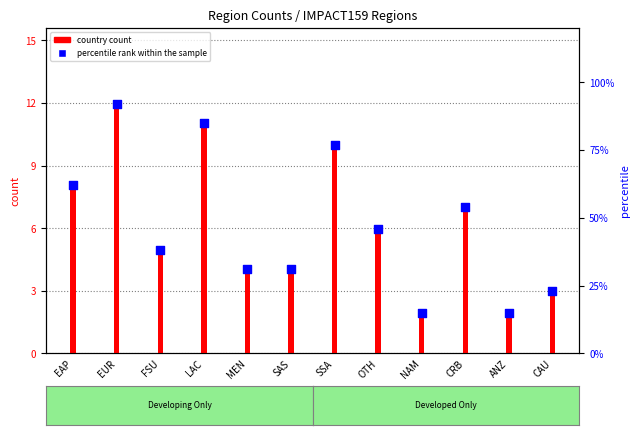

Is the value of percentile rank within the sample at SSA greater than the value of country count at EAP?

Yes